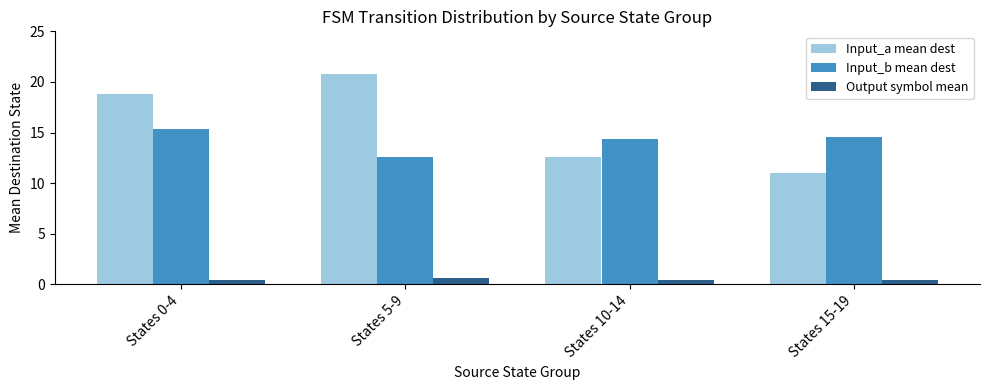

True or false: Input_a mean dest has a value of 18.8 at States 0-4.

True